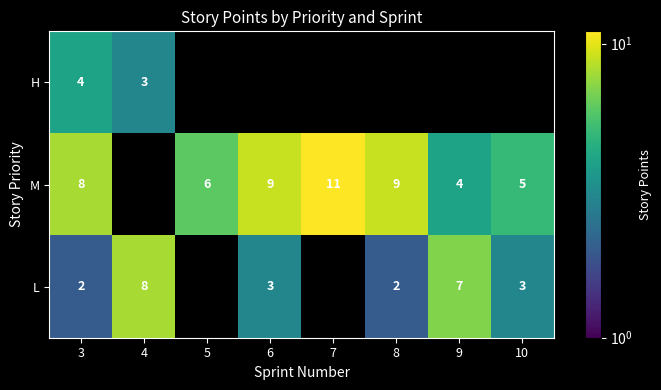

How many series are shown in this chart?

3